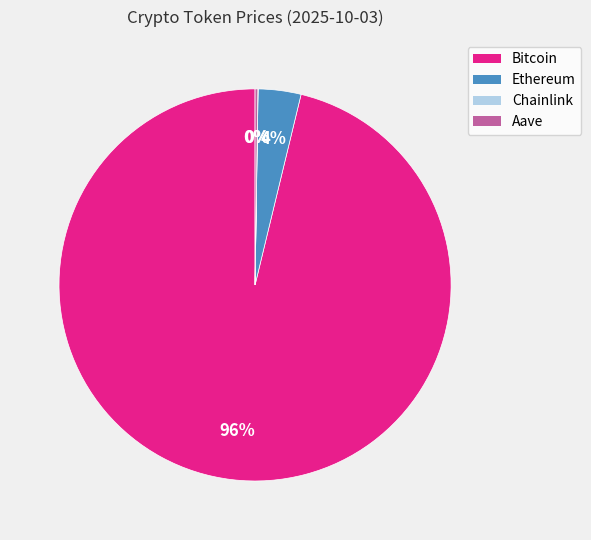

What is the largest slice in the pie chart?

Bitcoin